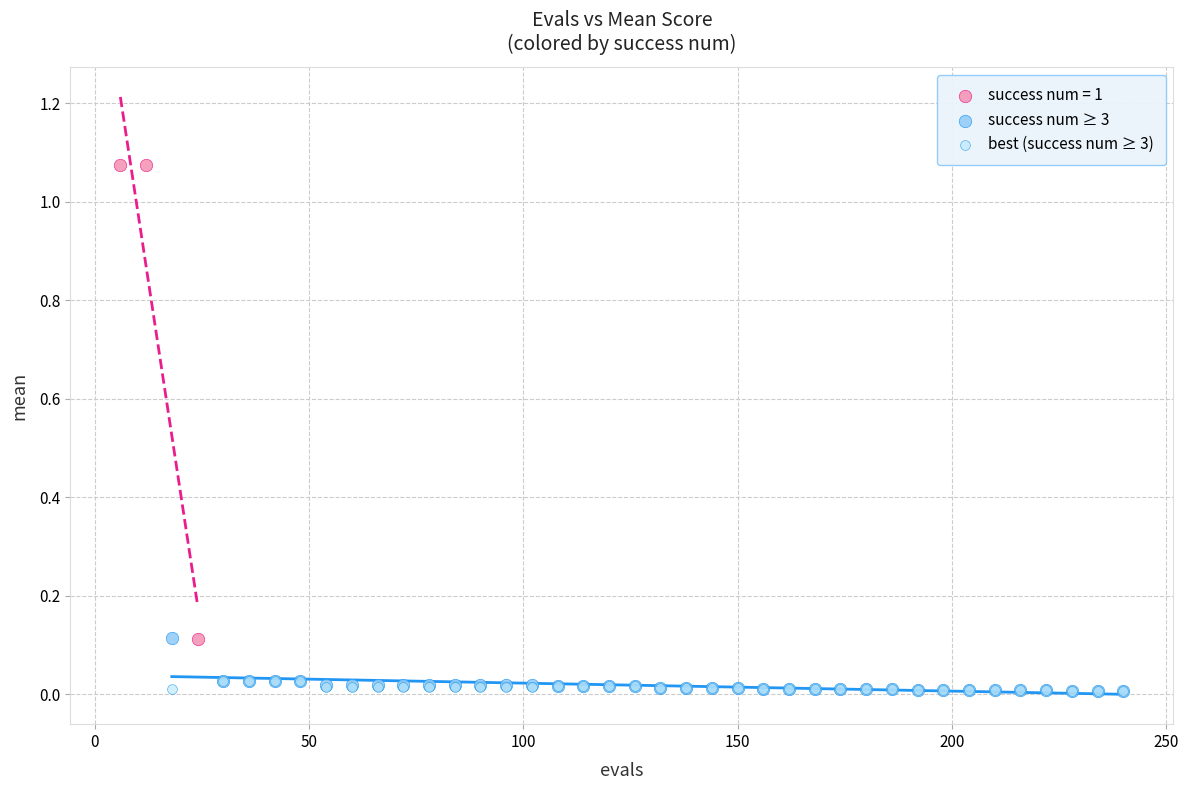

What are all the series names shown in the legend?

success num = 1, success num ≥ 3, best (success num ≥ 3)